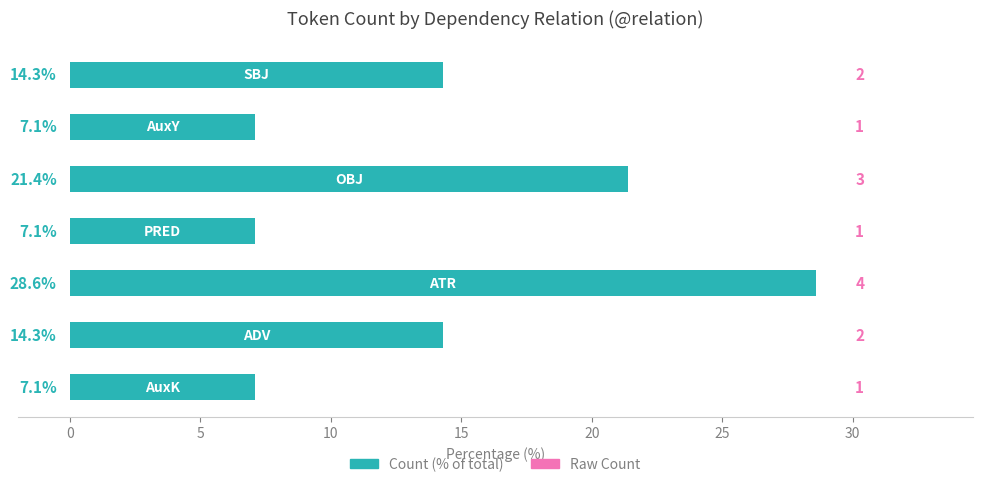

What is the smallest value displayed?

7.1